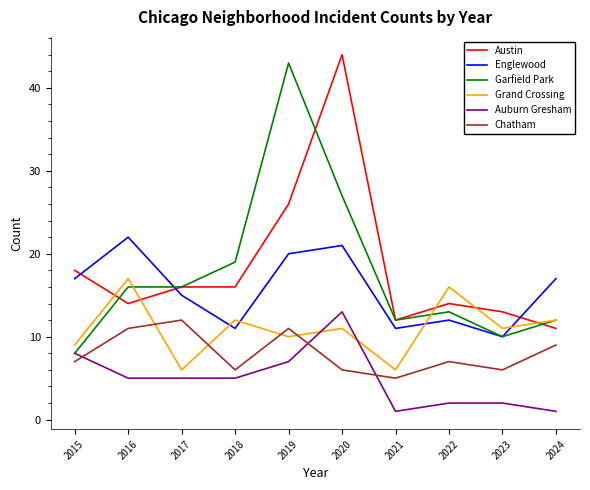

What is the maximum value for Chatham?

12